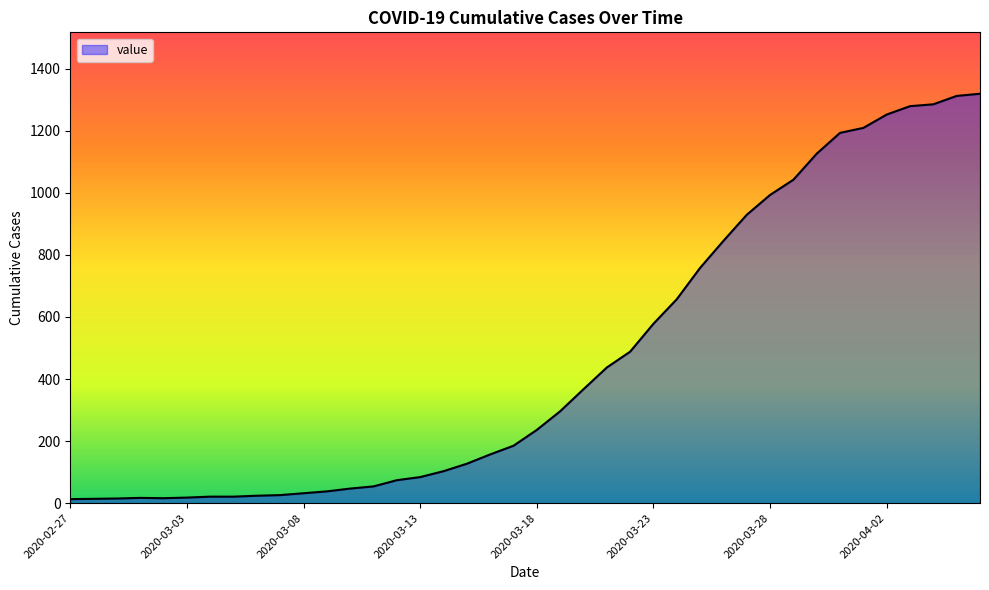

What is the difference between the maximum and minimum values?

1306